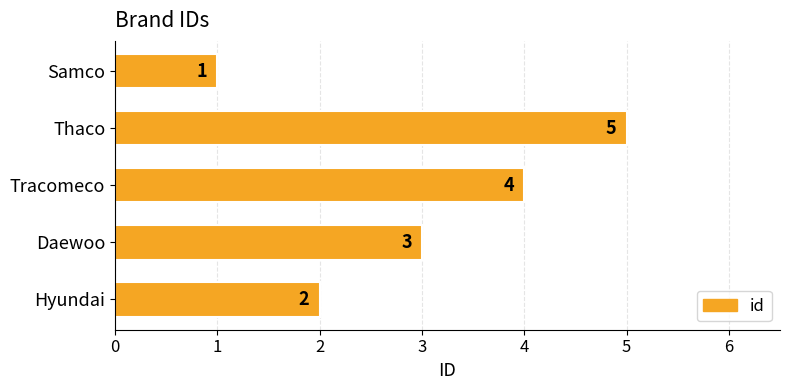

Rank the categories by value from lowest to highest.

Samco, Hyundai, Daewoo, Tracomeco, Thaco